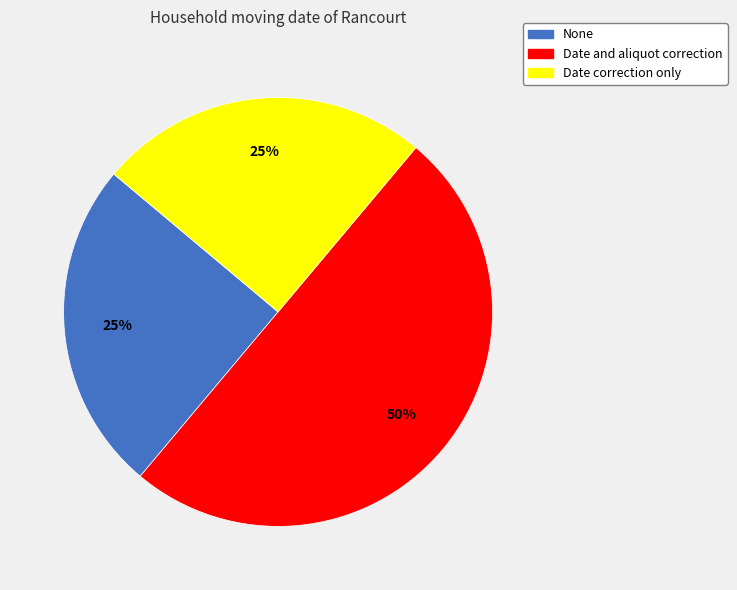

Is None the majority of the pie?

No